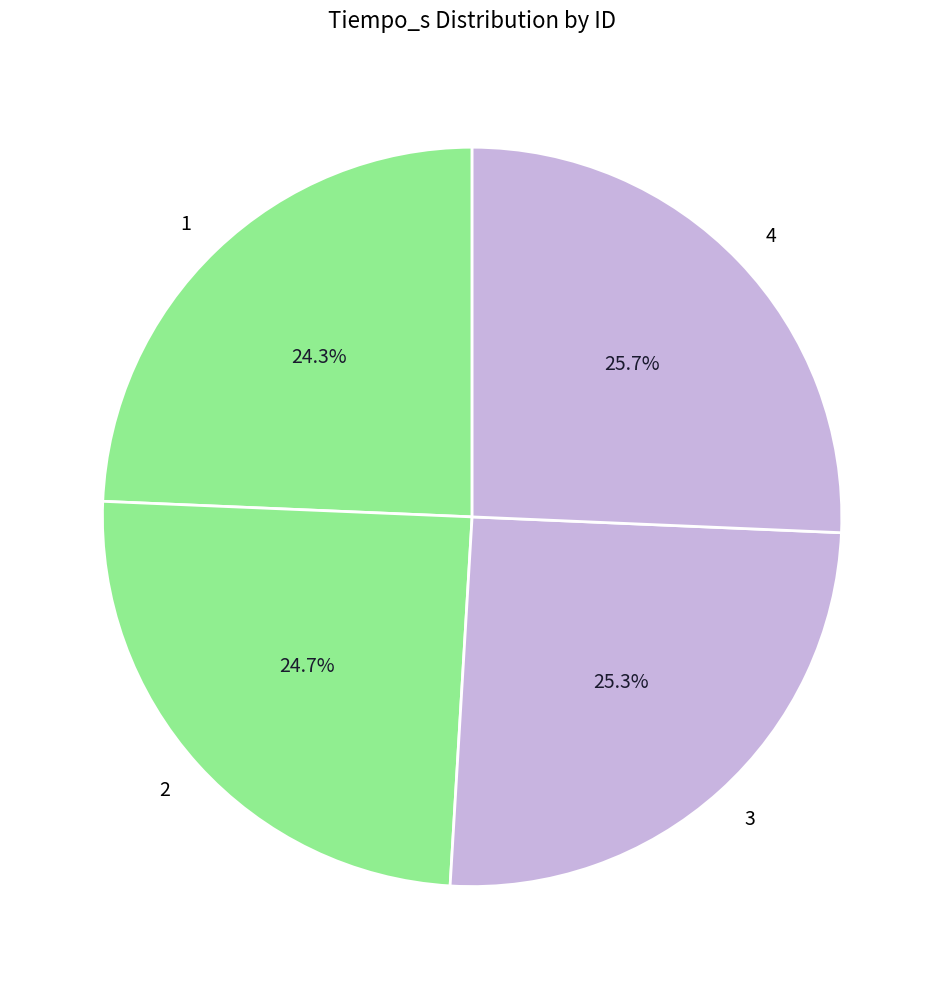

Does 1 represent more than half of the total?

No